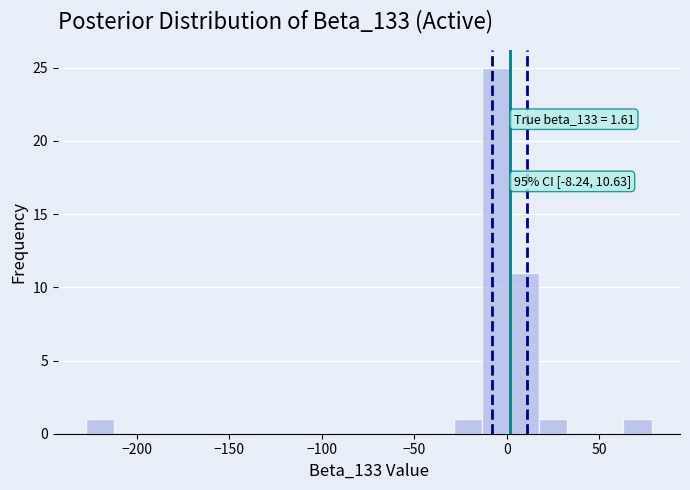

Read against the x-axis, roughly where is the centre of the tallest bar?

-5